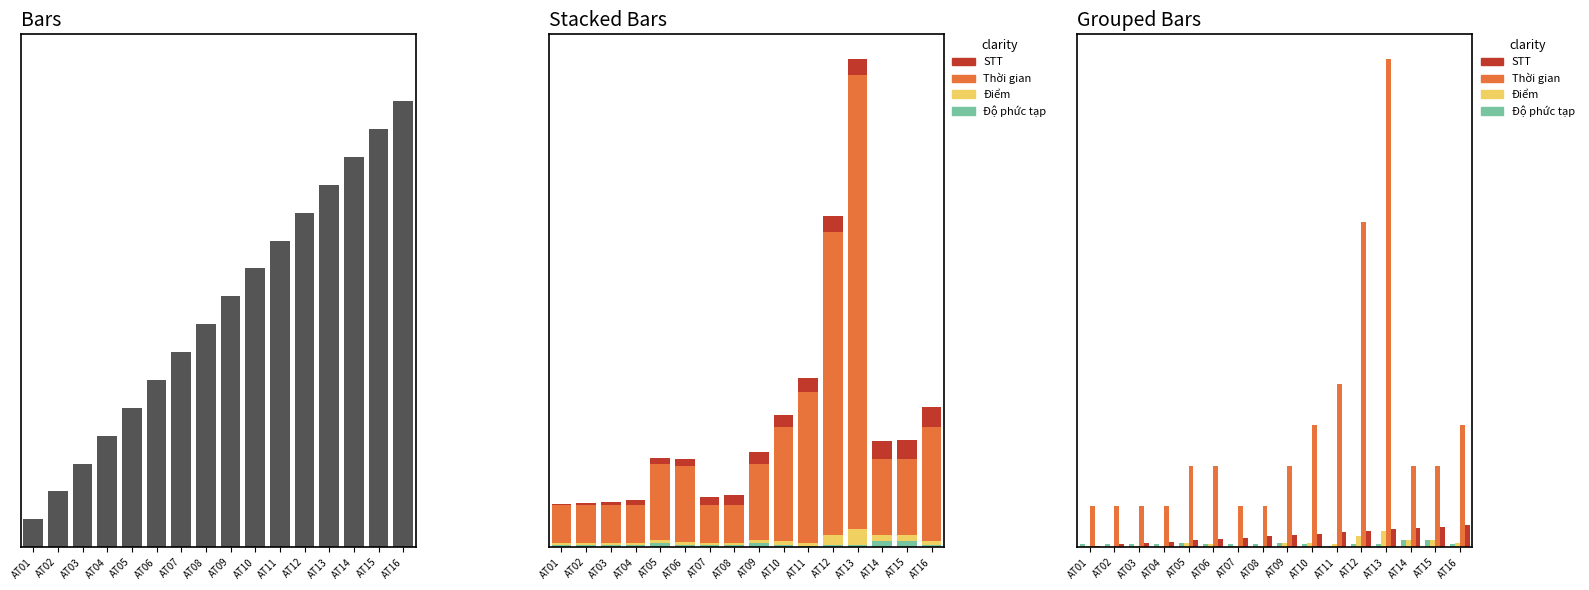

What is the difference between the Điểm values at AT06 and AT04?

1